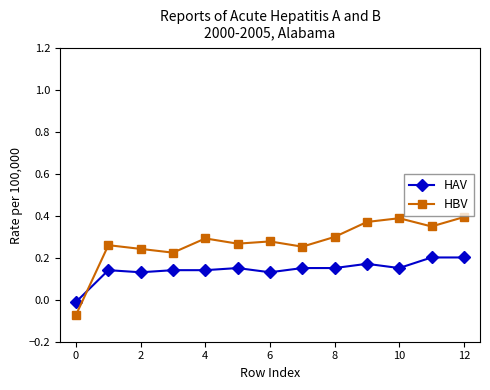

True or false: HAV has more than 2 points higher than both neighbors.

True